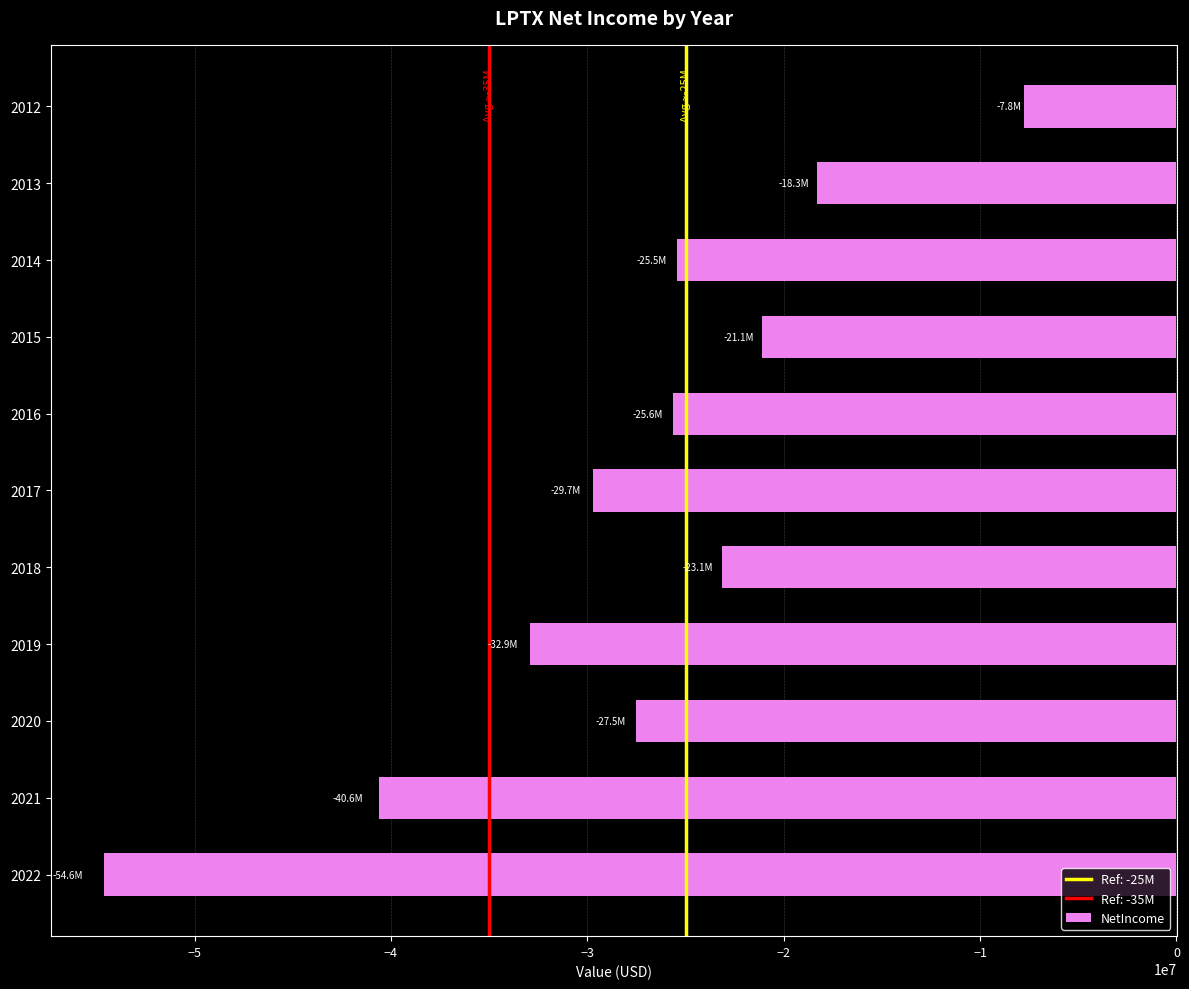

Read the value at 2013.

-18324000